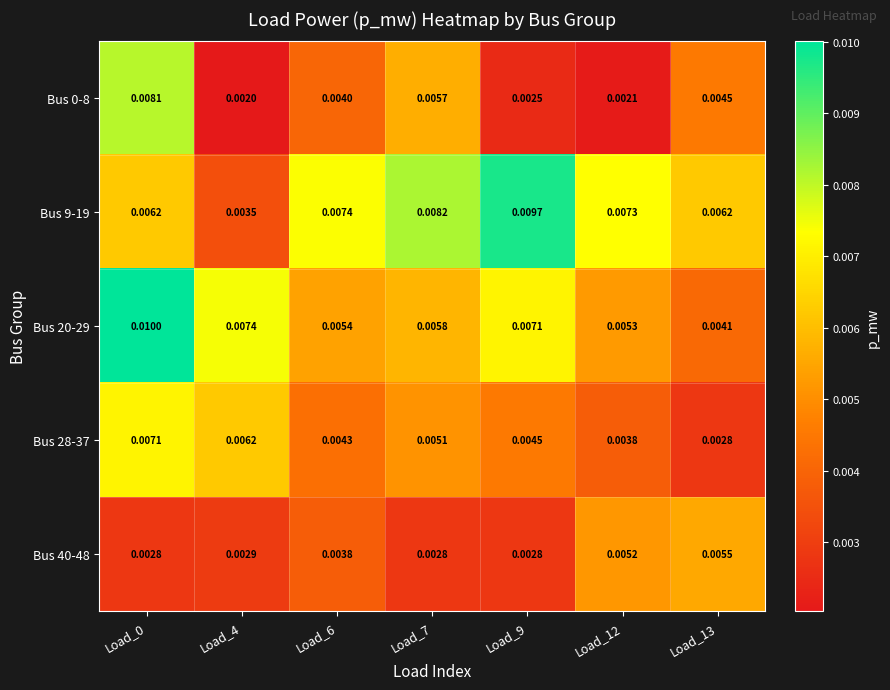

Is the value of Bus 20-29 at Load_4 greater than the value of Bus 9-19 at Load_12?

Yes